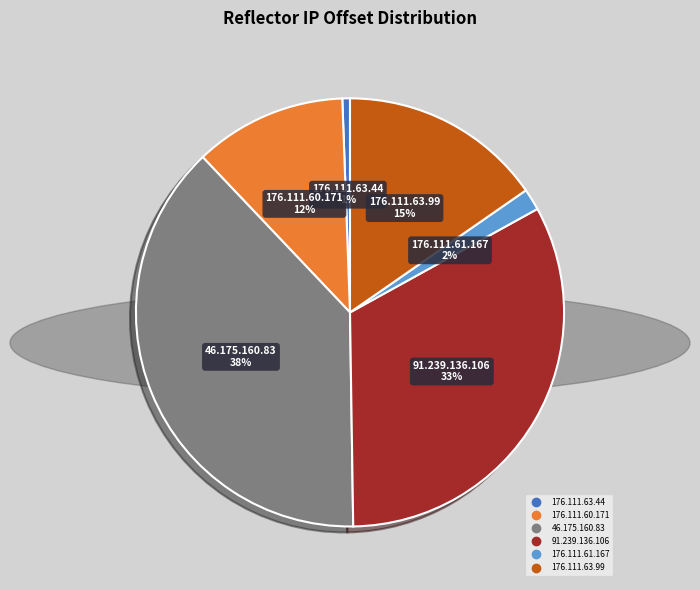

To the nearest percent, what is the average slice percentage?

17%